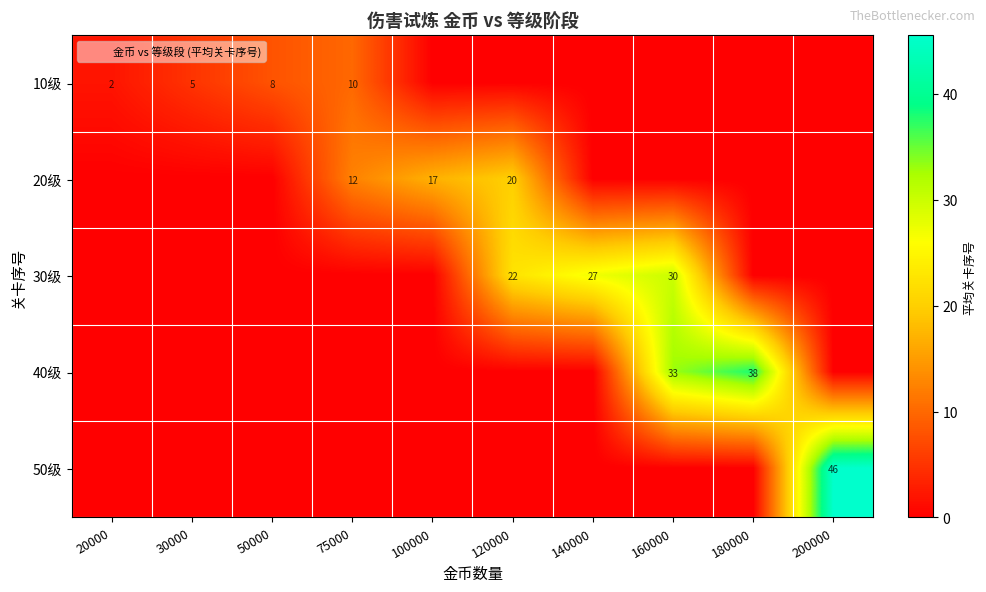

The value of 20级 at 75000 is 21.3. True or false?

False